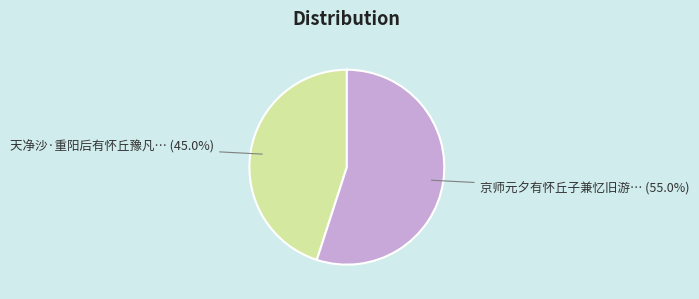

Count the number of slices in the pie.

2